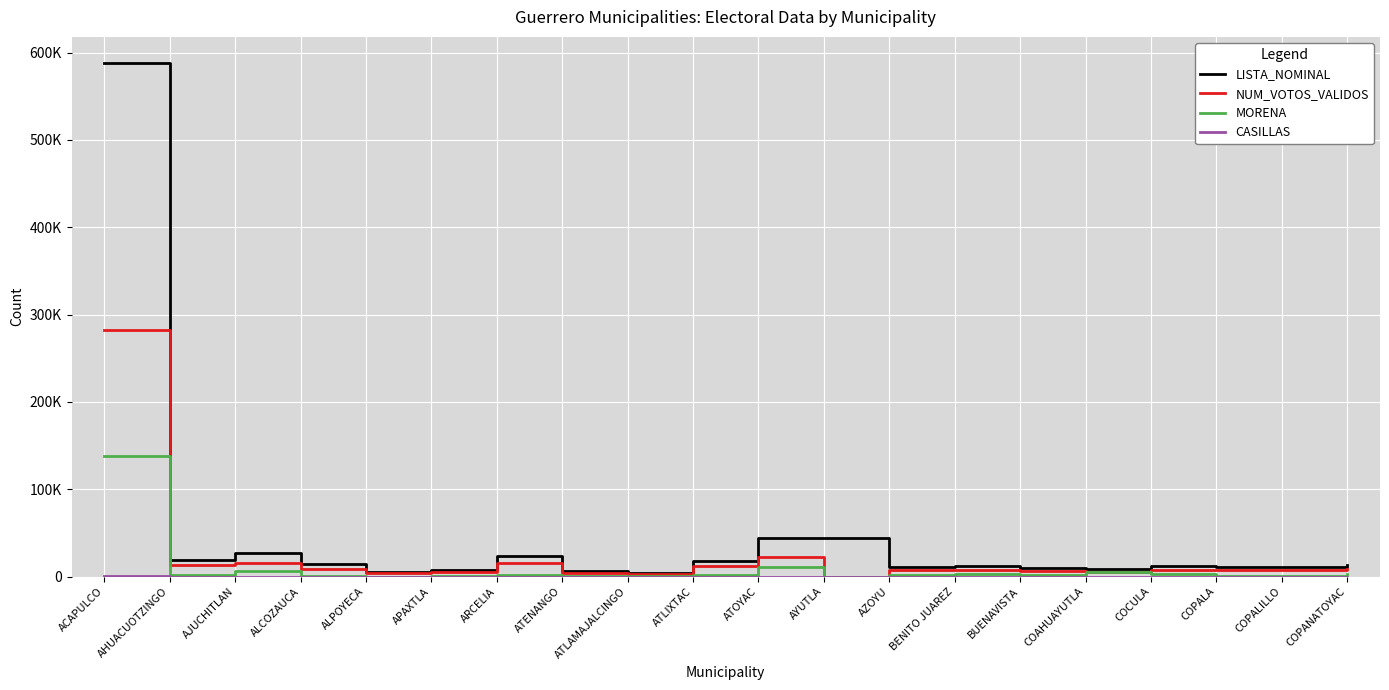

Does the chart display data point markers on the line(s)?

No